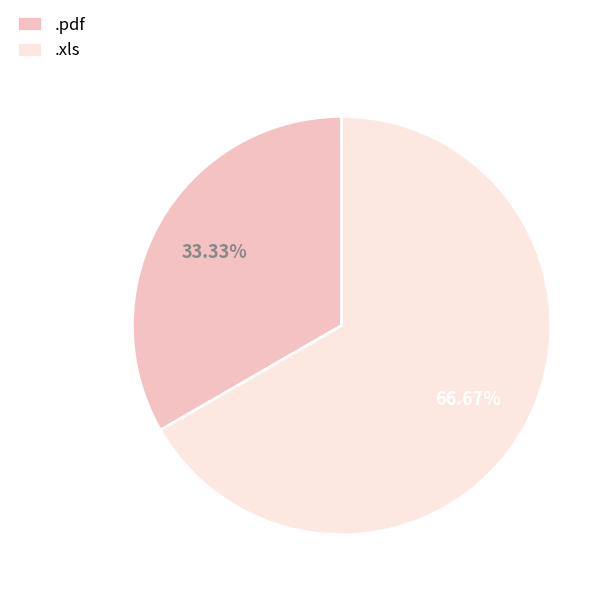

What percentage is the .pdf slice, to the nearest percent?

33%